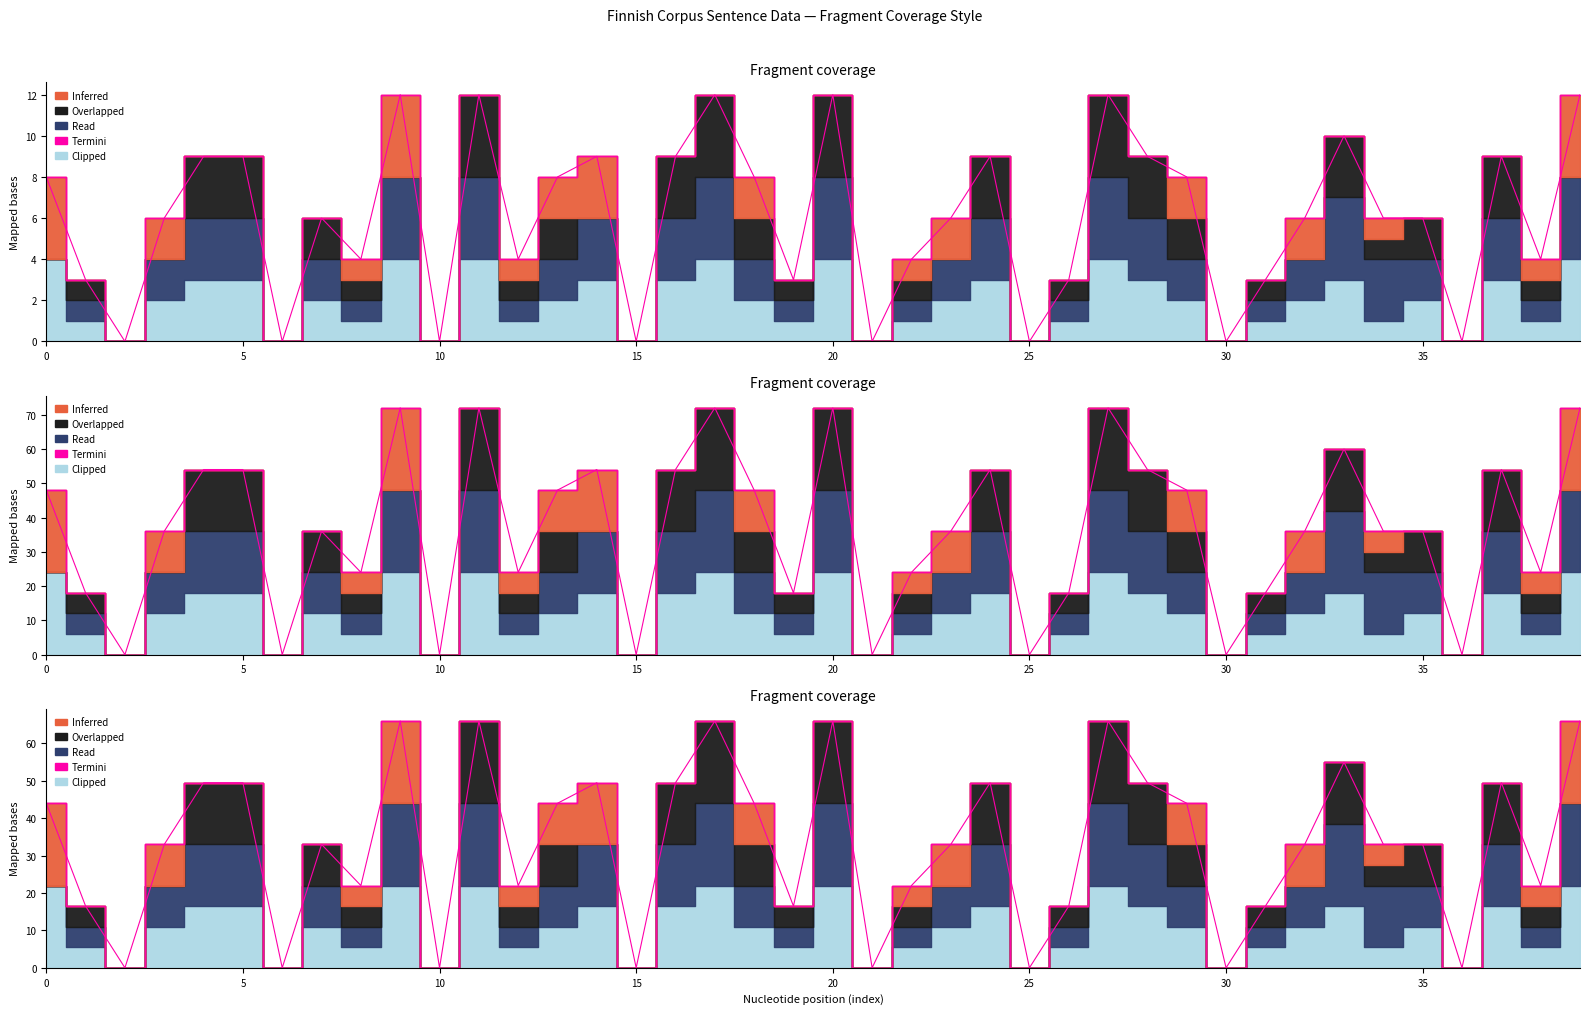

The value at 10 is 0.0. True or false?

True